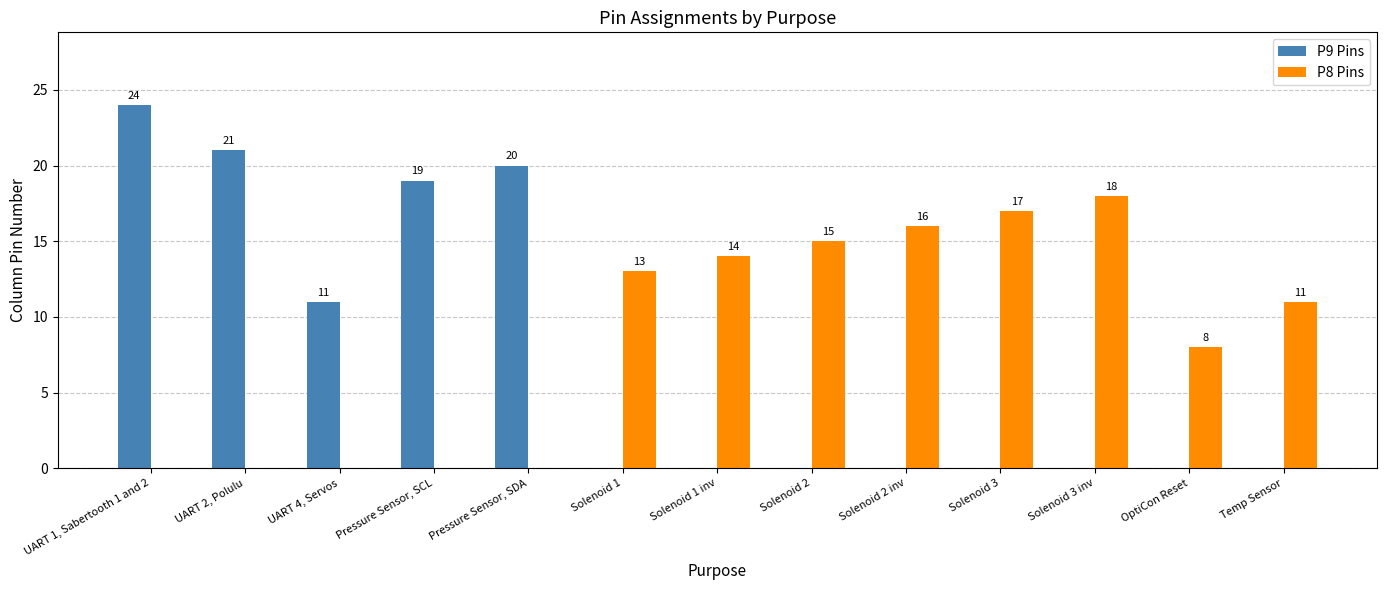

Does the chart contain stacked bars?

No